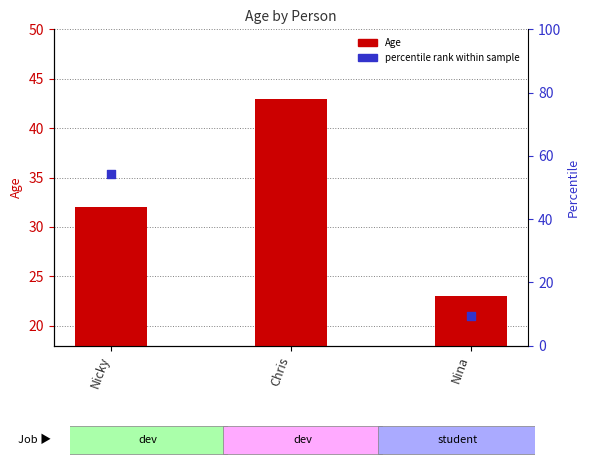

Which series contains the lowest Y value?

Age